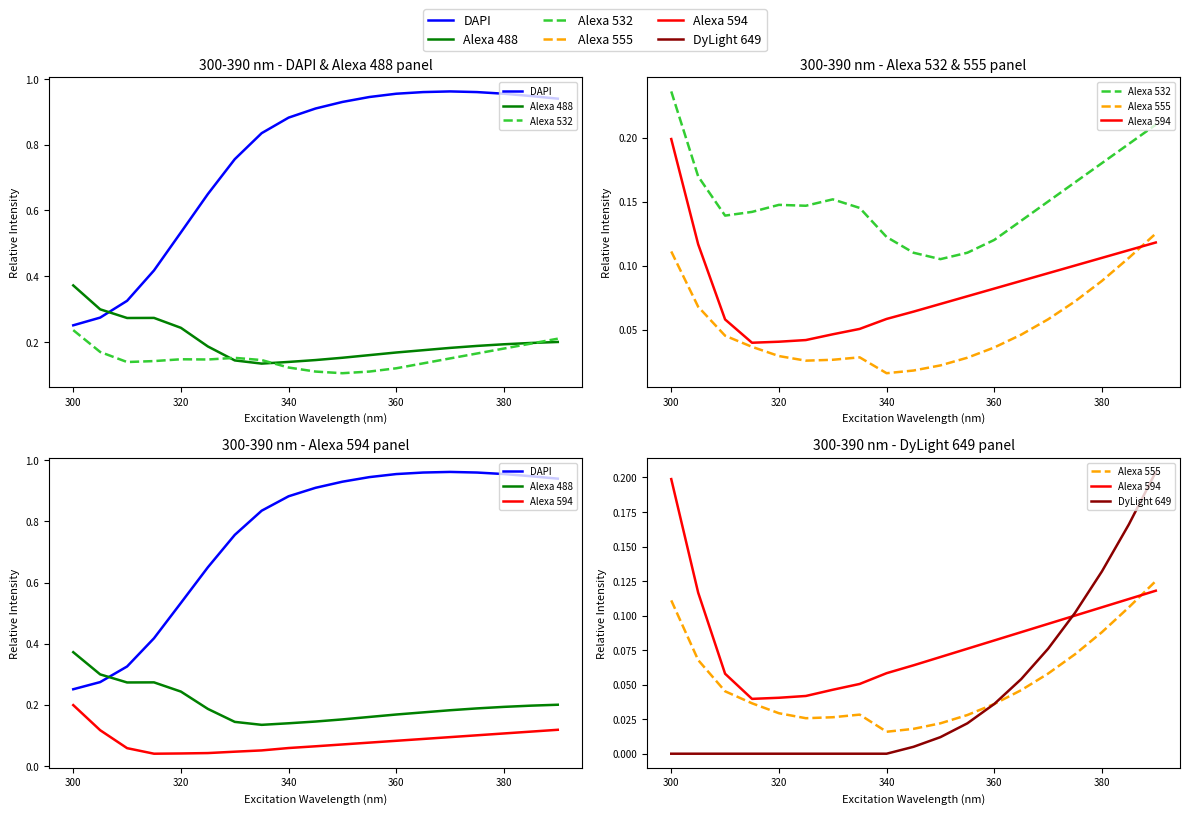

Count the Alexa 555 values in the range 0 to 1.

19